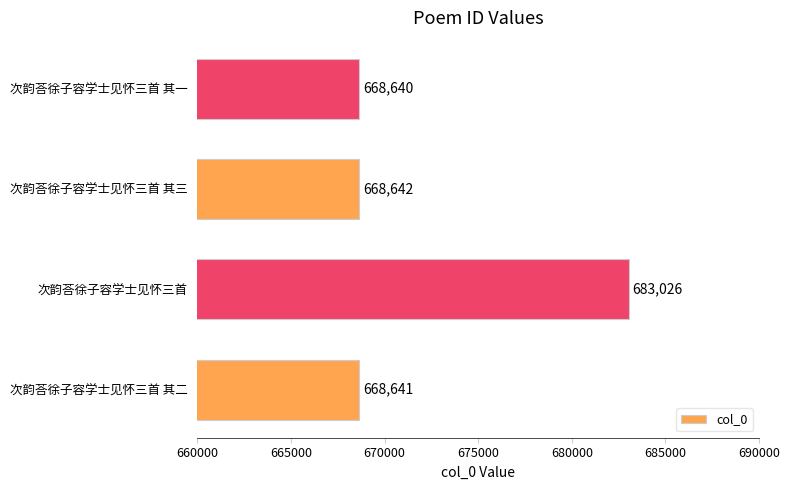

Reading top to bottom, list all the values displayed in this chart.

次韵荅徐子容学士见怀三首 其一=668640	次韵荅徐子容学士见怀三首 其三=668642	次韵荅徐子容学士见怀三首=683026	次韵荅徐子容学士见怀三首 其二=668641